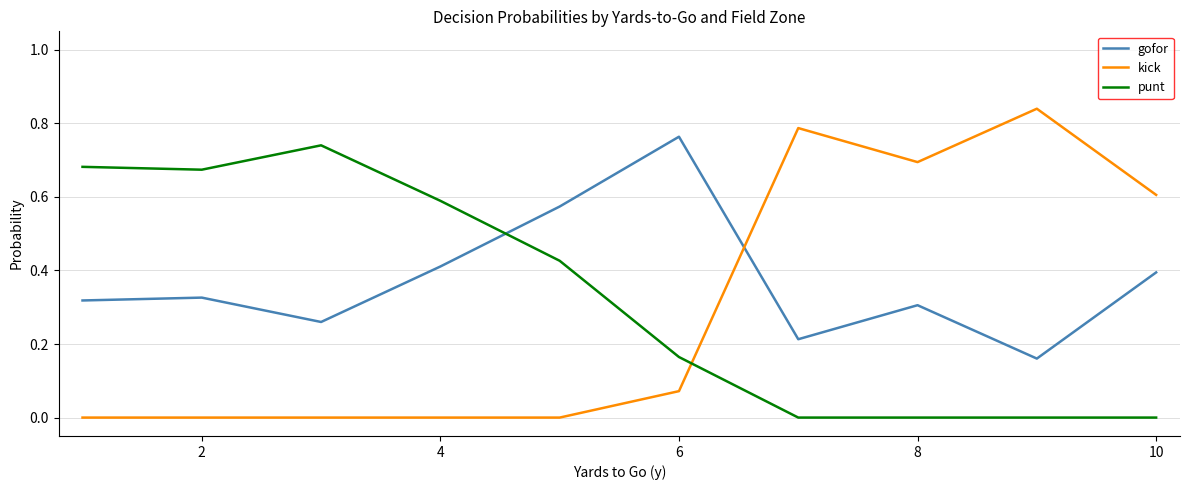

What is the sum of all punt values?

3.3